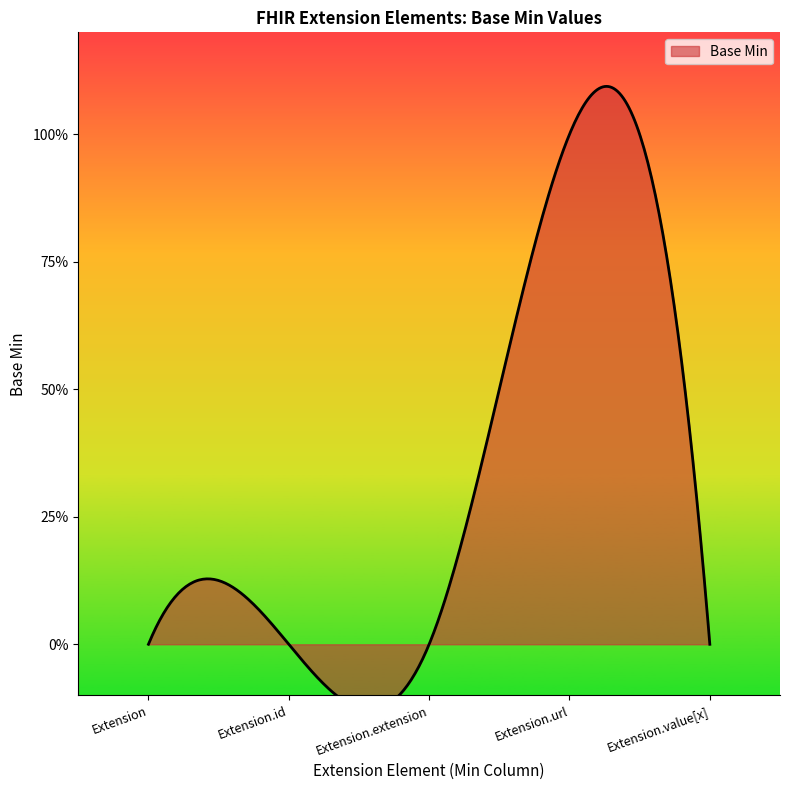

What is the value of the 4th point from the left?

1